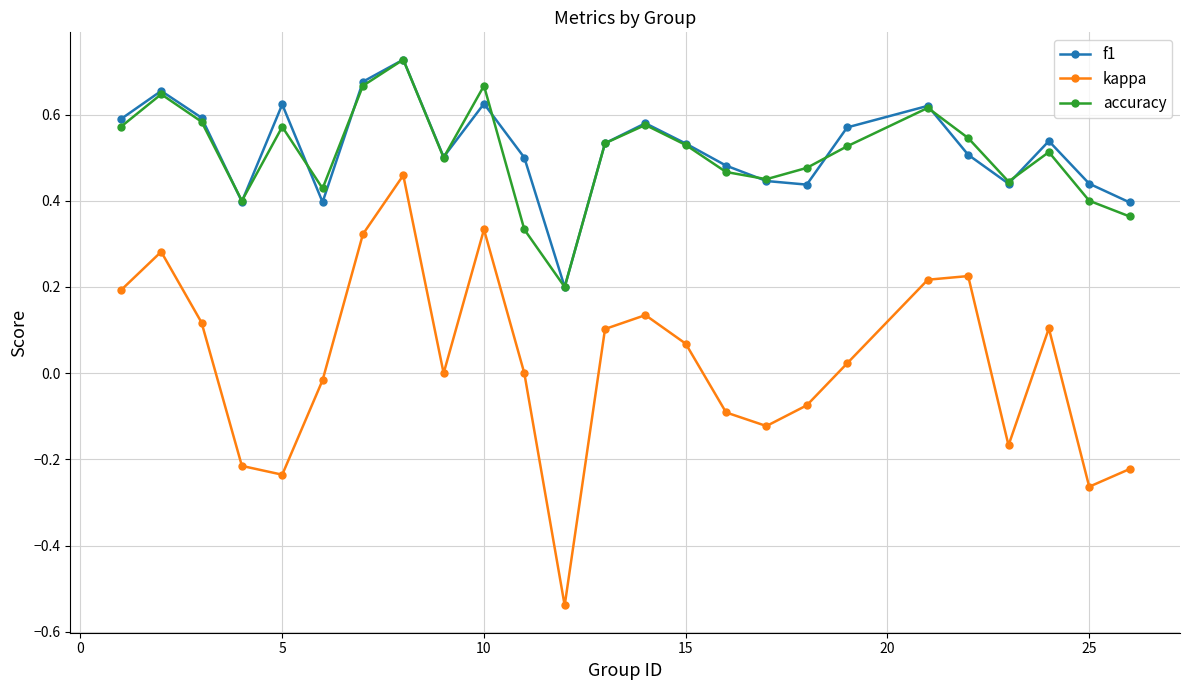

True or false: f1 and kappa intersect in this chart.

False